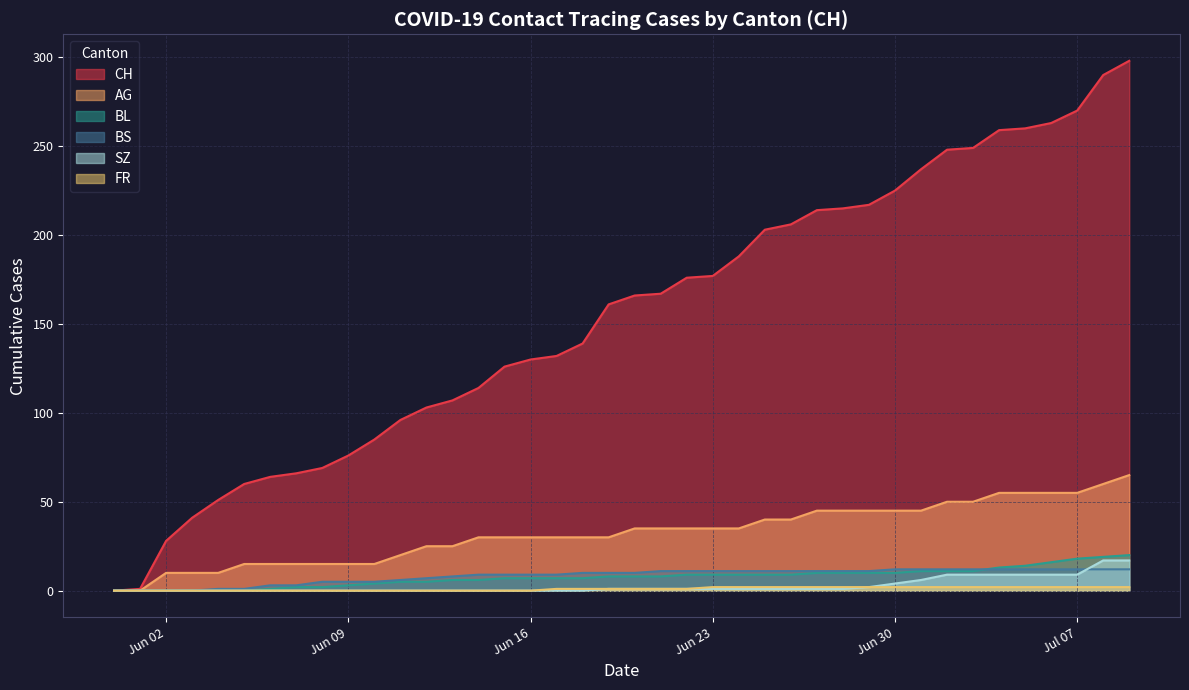

What is the greatest value displayed?

298